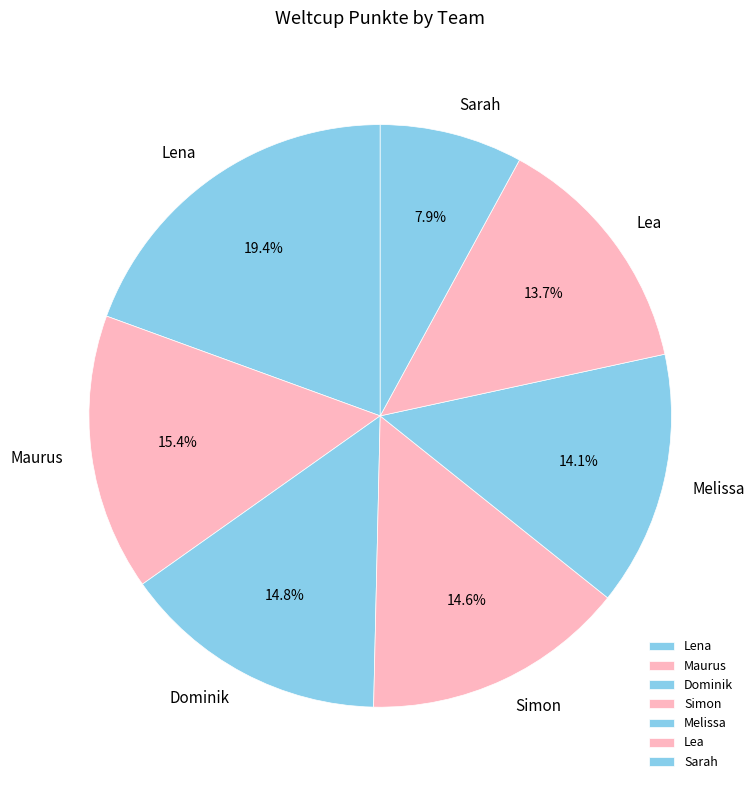

To the nearest percent, what is the combined percentage of Melissa and Dominik?

29%